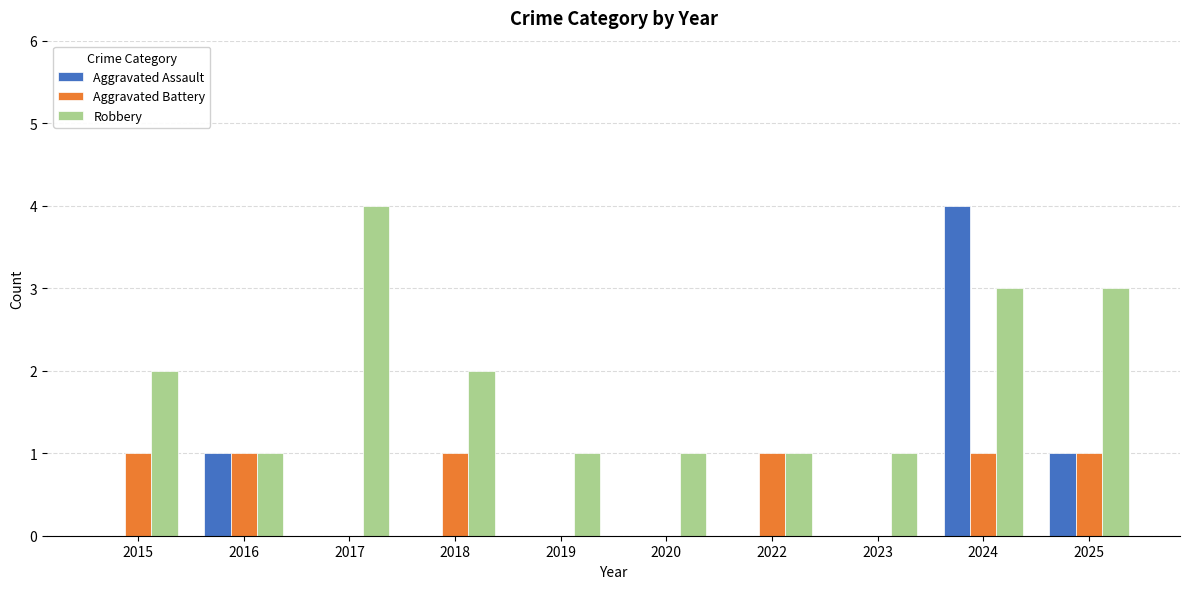

What is the sum of all Aggravated Battery values?

6